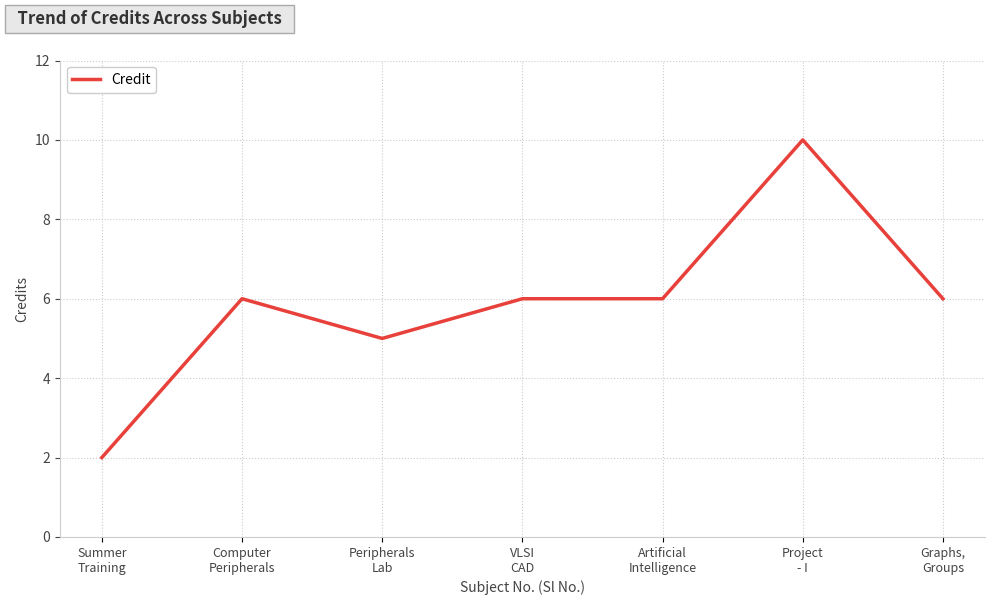

How many lines are shown in the chart?

1